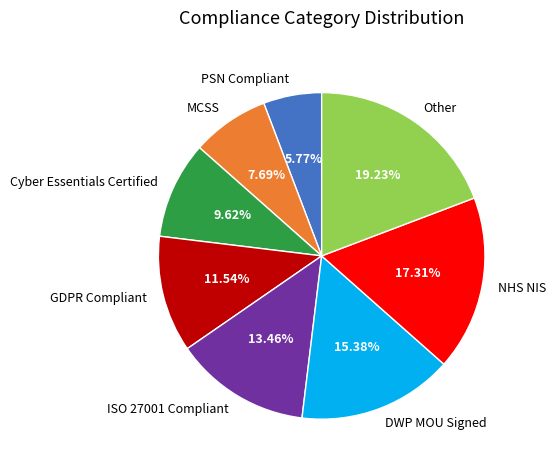

To the nearest percent, what is the combined percentage of ISO 27001 Compliant and Other?

33%